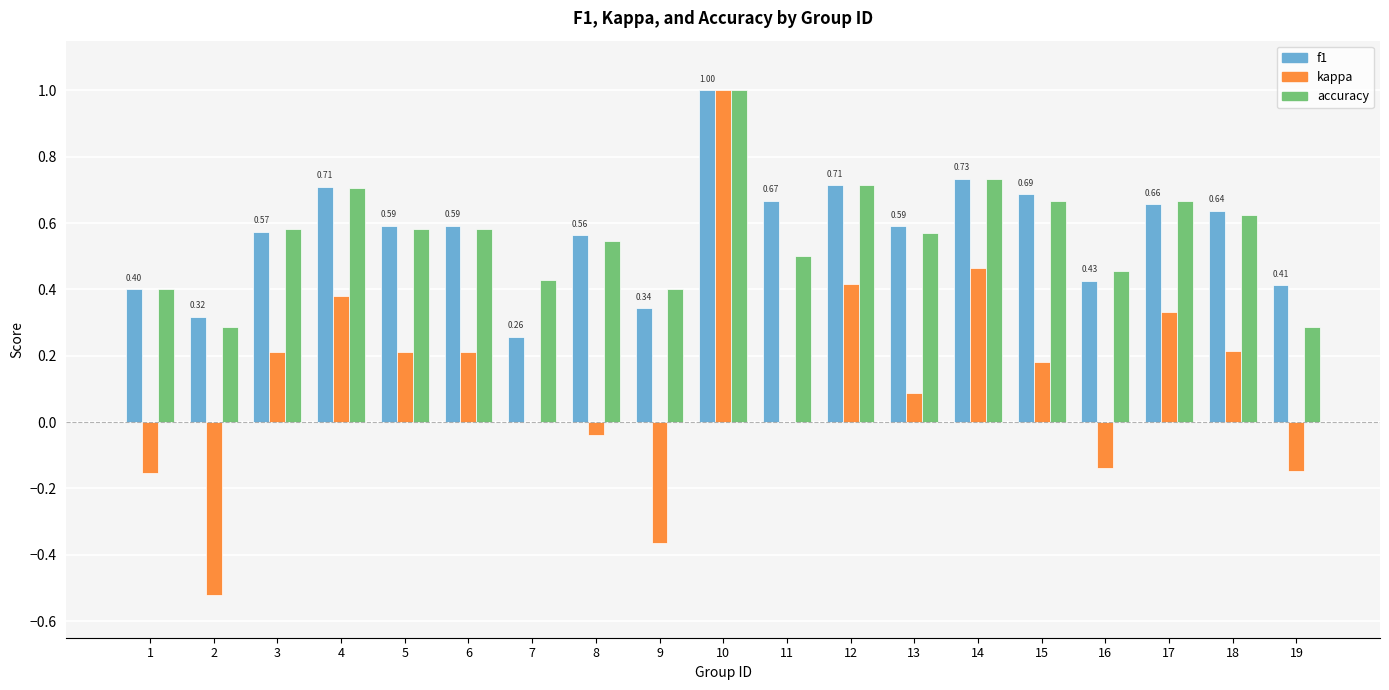

Between 8 and 16, which series saw the biggest shift?

f1